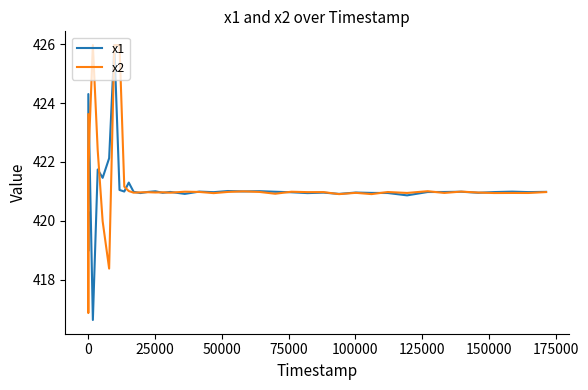

Rank the series by their average value, from lowest to highest.

x1, x2